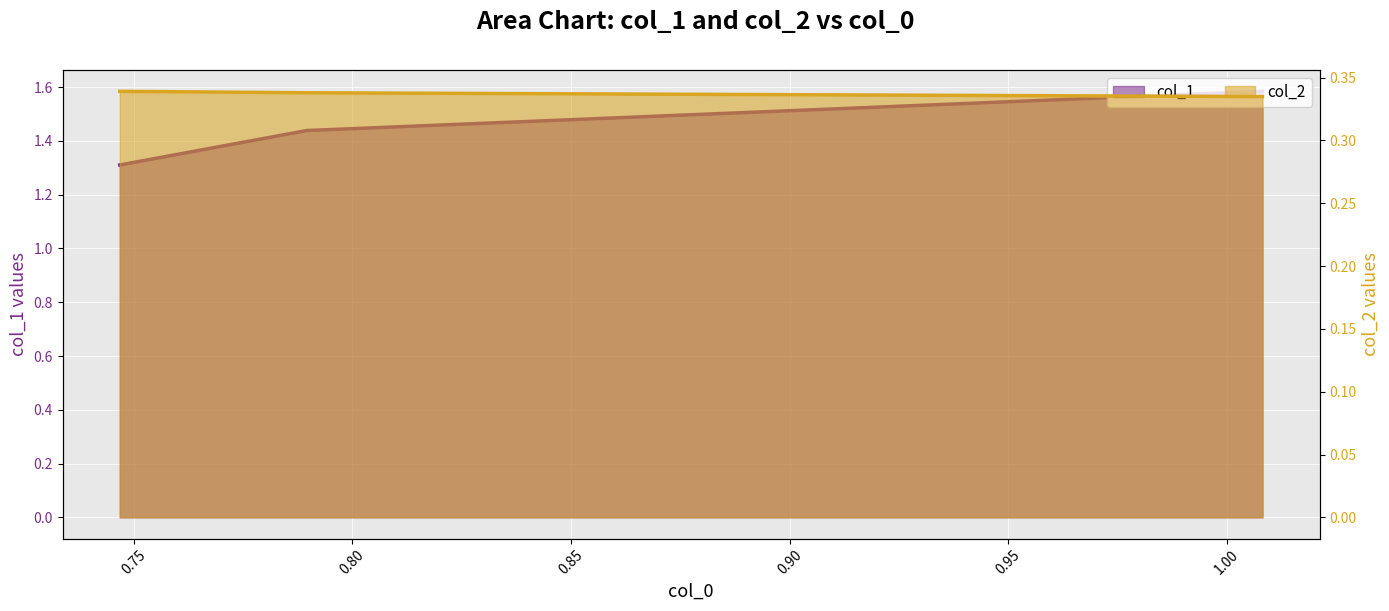

What is the sum of the col_2 values at 0.7896065319693841 and 0.746847402698432?

0.7